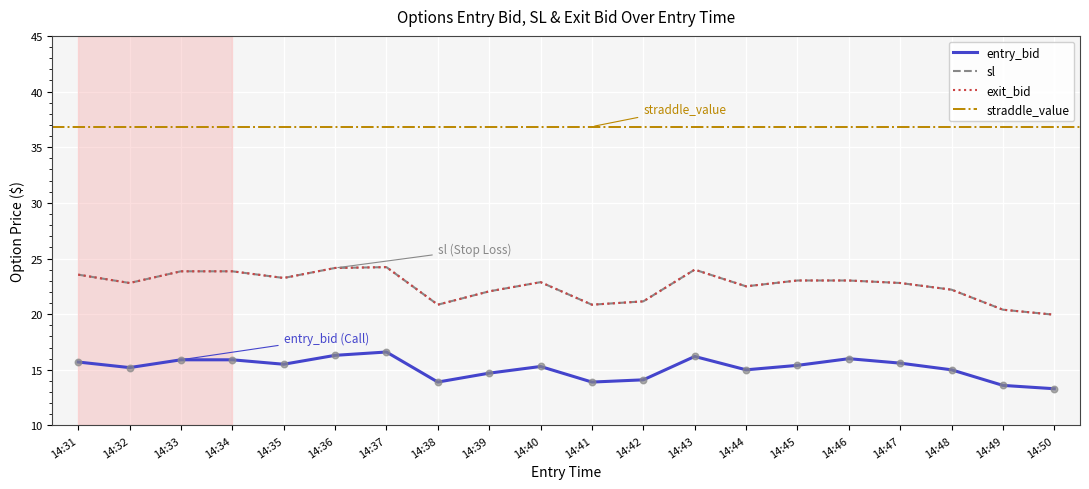

Which series reaches the minimum Y coordinate?

entry_bid